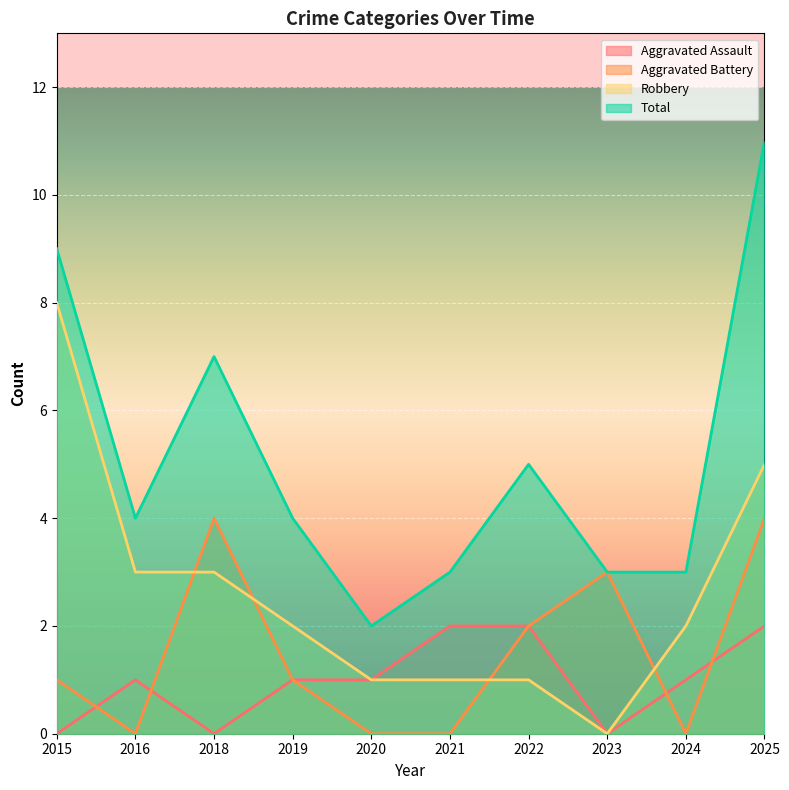

What is the average value of the Total series?

5